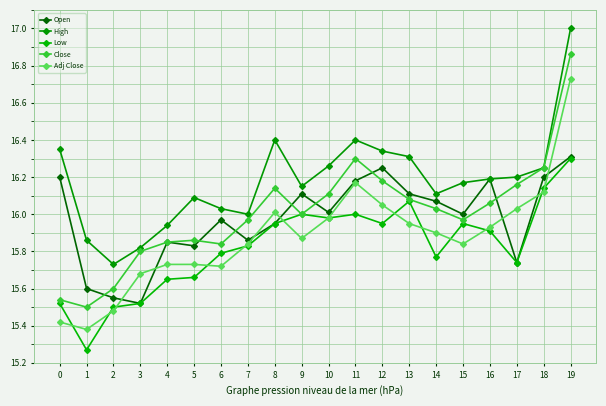

Count the number of data series in this chart.

5